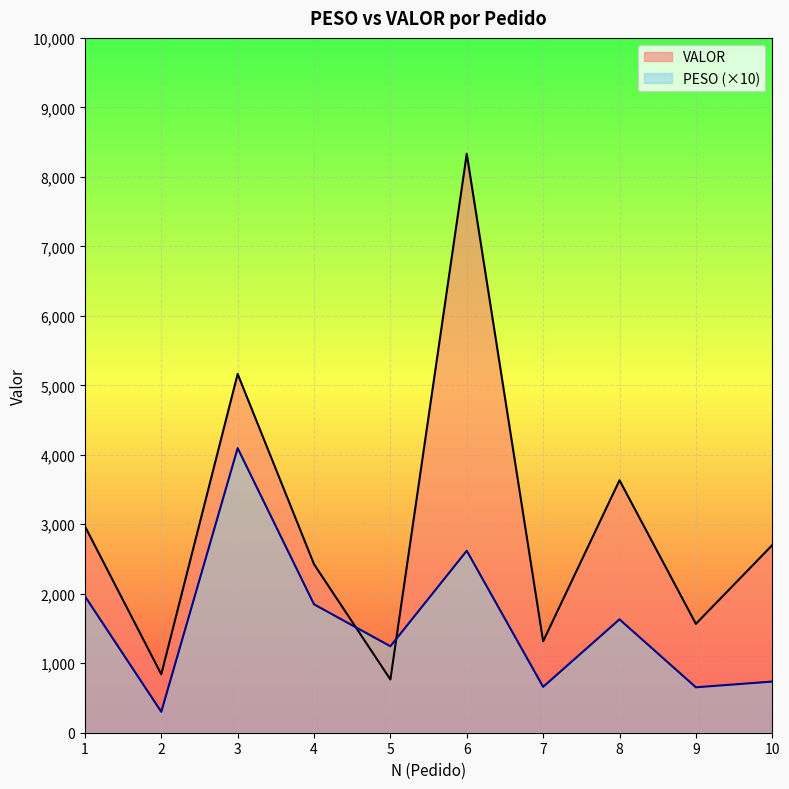

In VALOR, how many points are lower than both neighbors (excluding endpoints)?

4